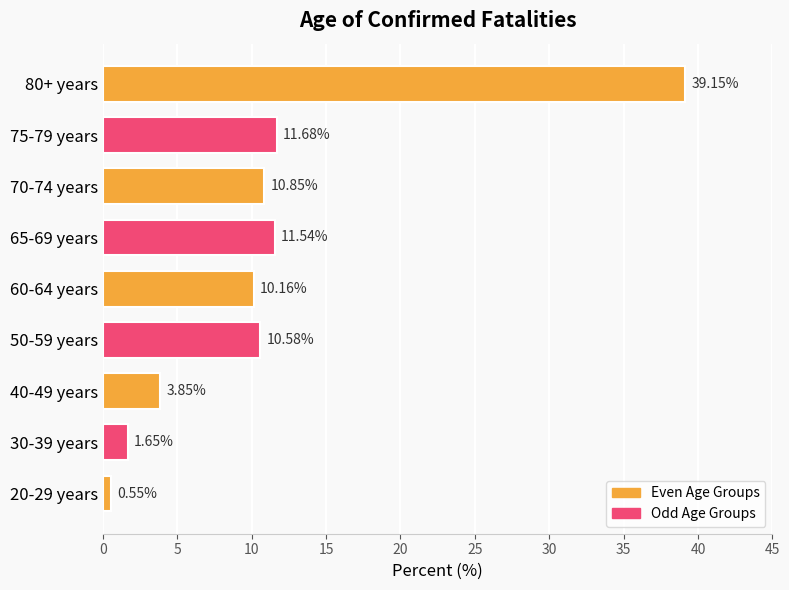

Which has a higher value, 40-49 years or 60-64 years?

60-64 years